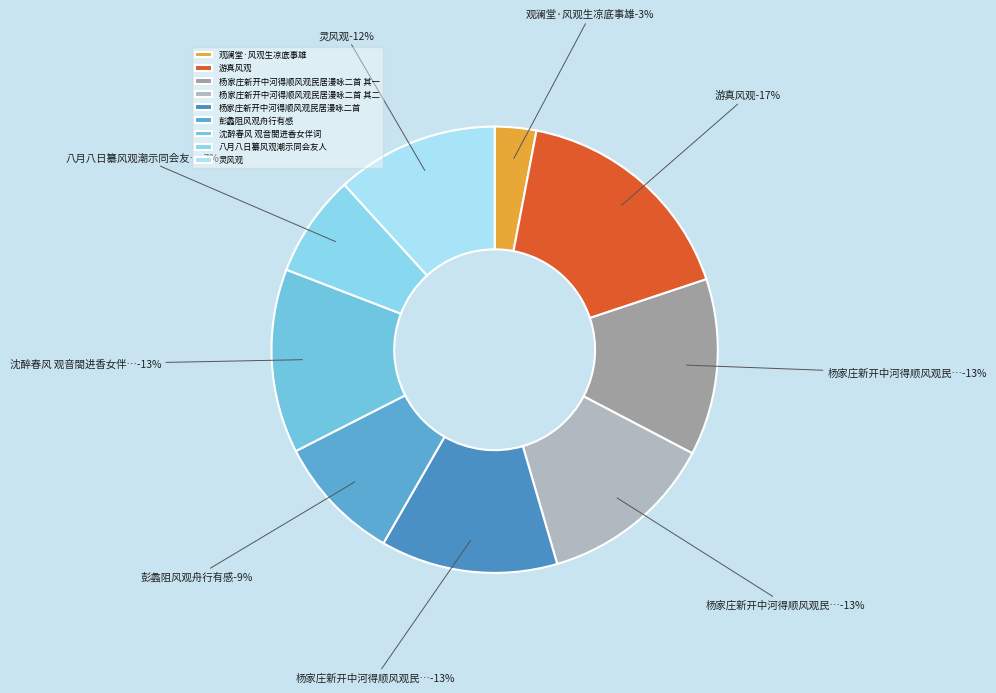

How many segments does this pie chart have?

9